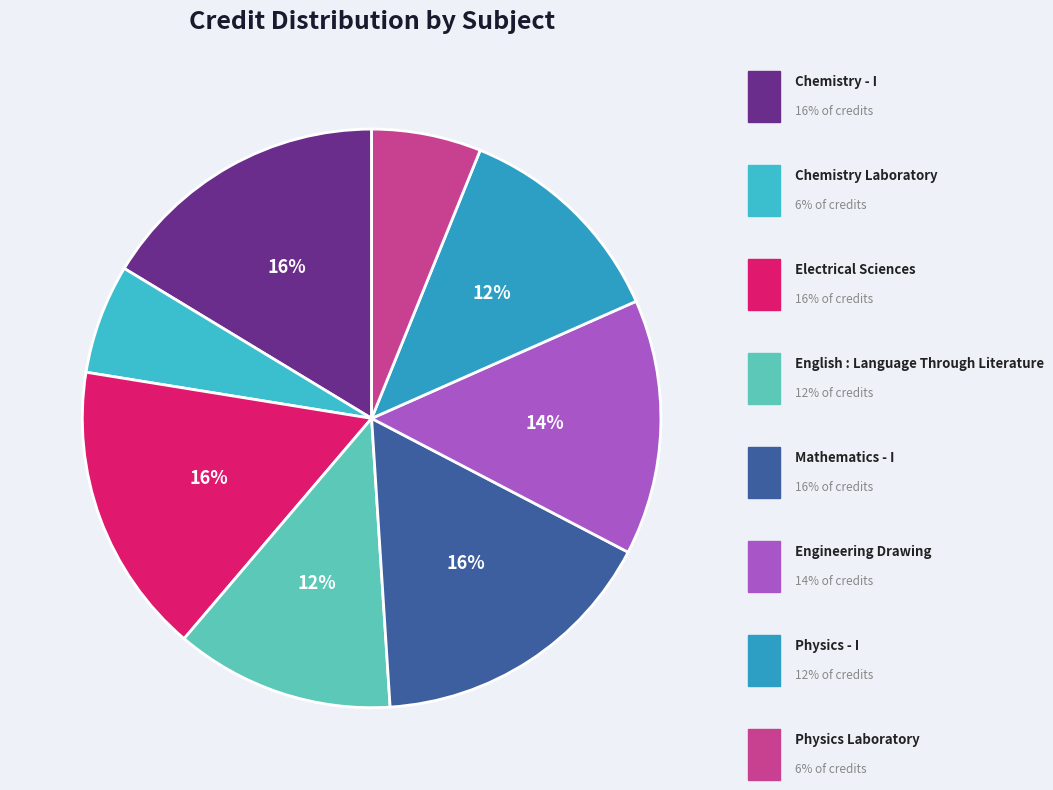

Is it true that English : Language Through Literature is 12% of the pie?

True